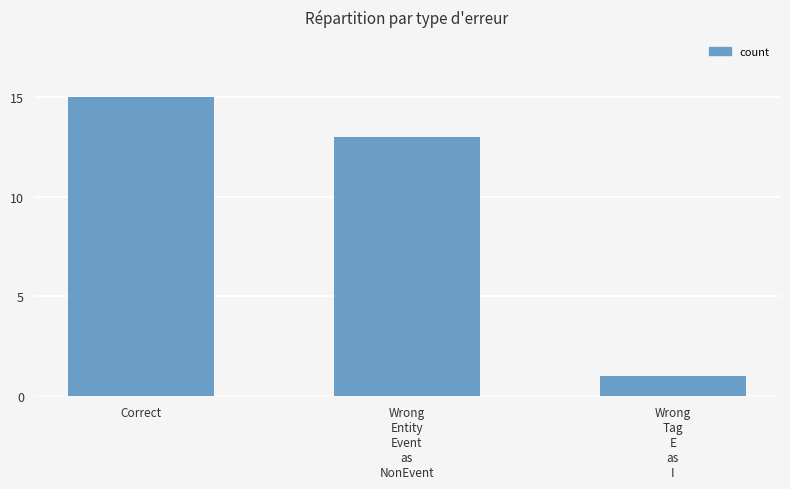

How many values are between 1 and 15?

3